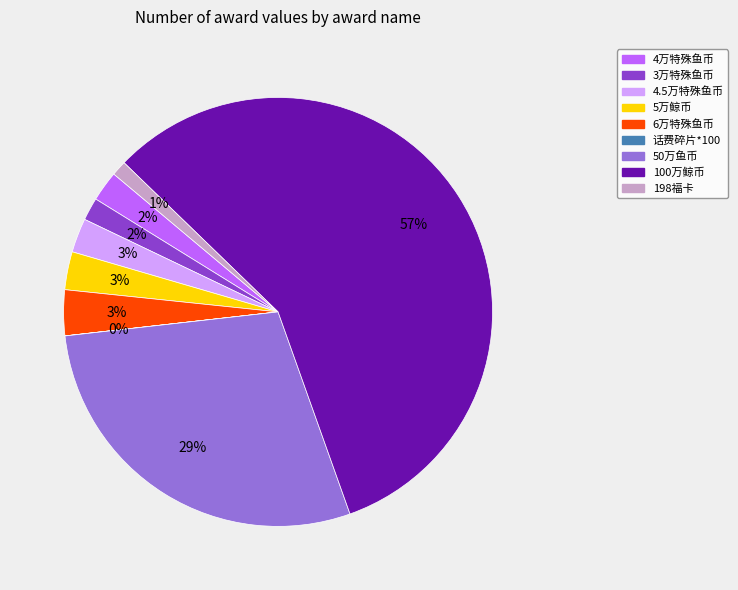

Is it true that 100万鲸币 is 57% of the pie?

True